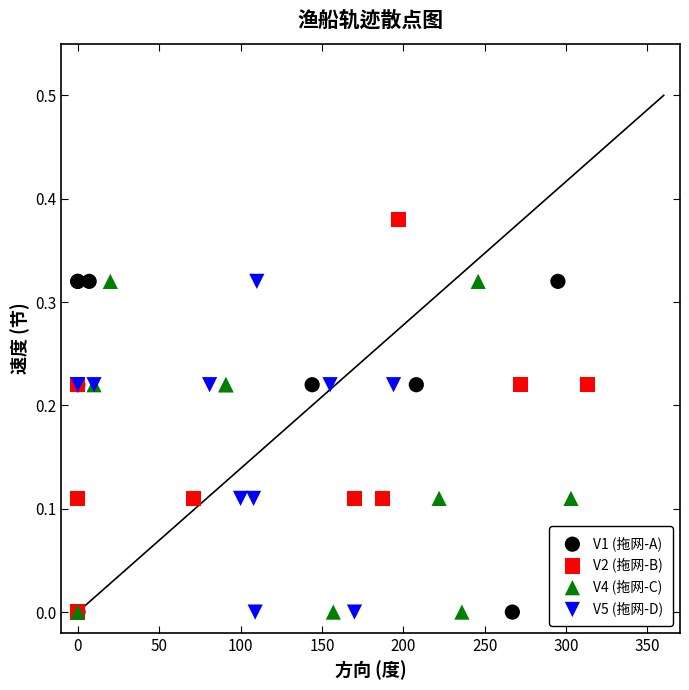

Which series has the largest Y range (max minus min)?

V2 (拖网-B)